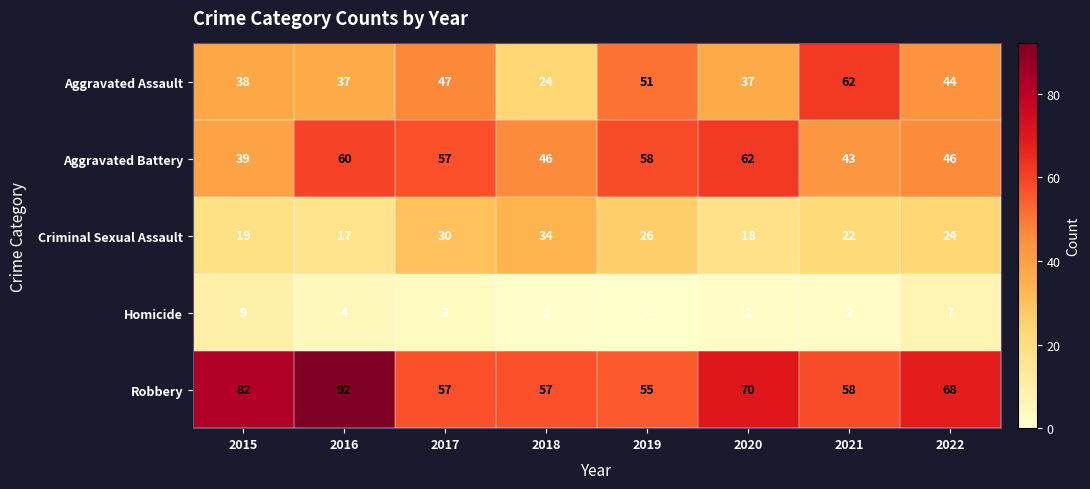

True or false: Criminal Sexual Assault has a value of 52 at 2017.

False